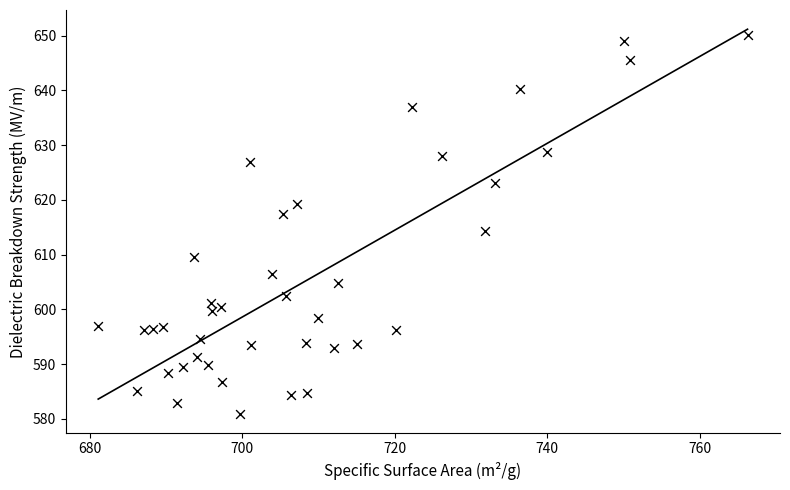

What is the range of X values (max minus min)?

85.2